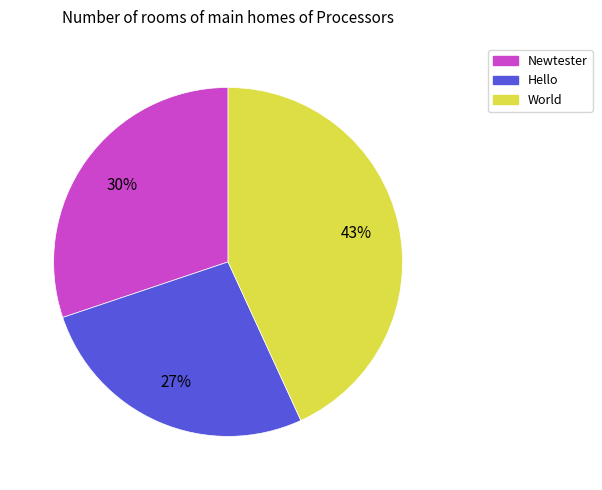

What percentage is the World slice, to the nearest percent?

43%